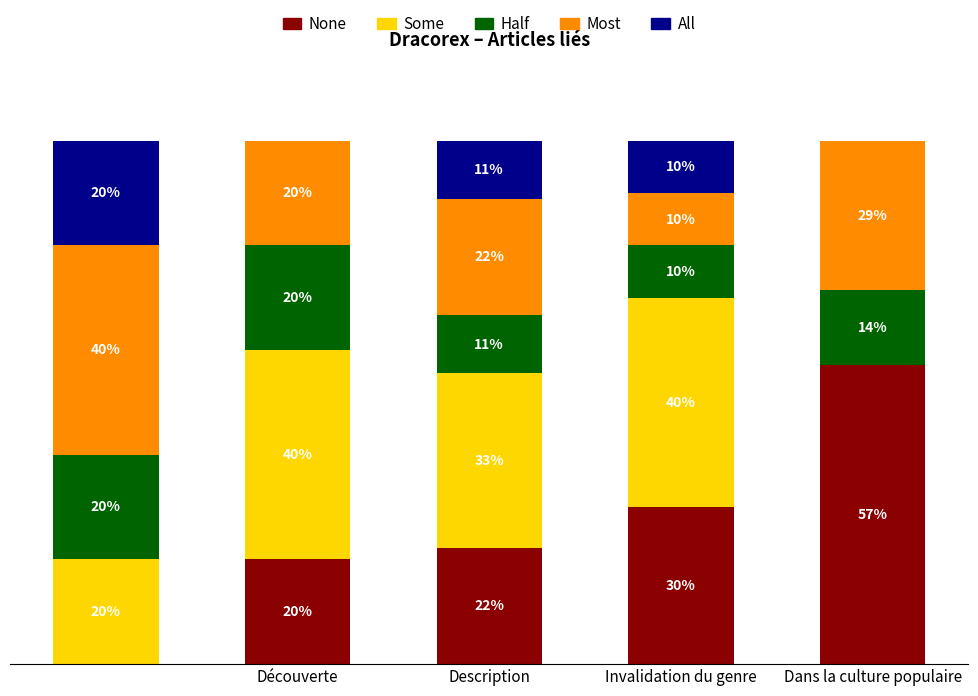

What are all the series names shown in the legend?

None, Some, Half, Most, All